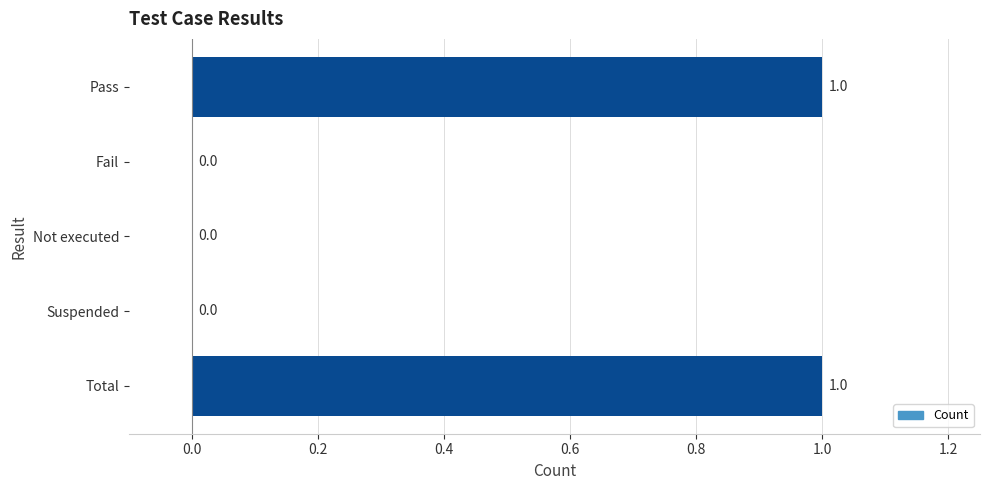

Reading top to bottom, extract all data points from this chart.

Pass=1	Fail=0	Not executed=0	Suspended=0	Total=1